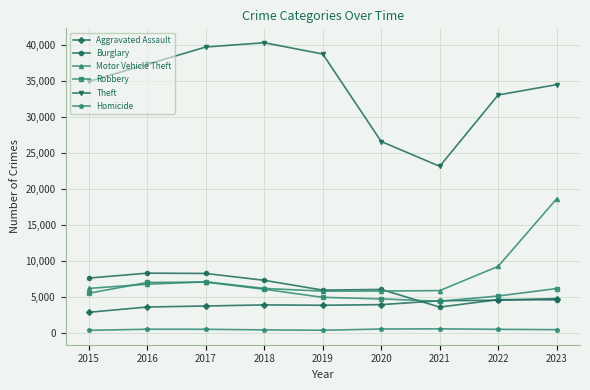

List the series in order of their peak value, highest first.

Theft, Motor Vehicle Theft, Burglary, Robbery, Aggravated Assault, Homicide